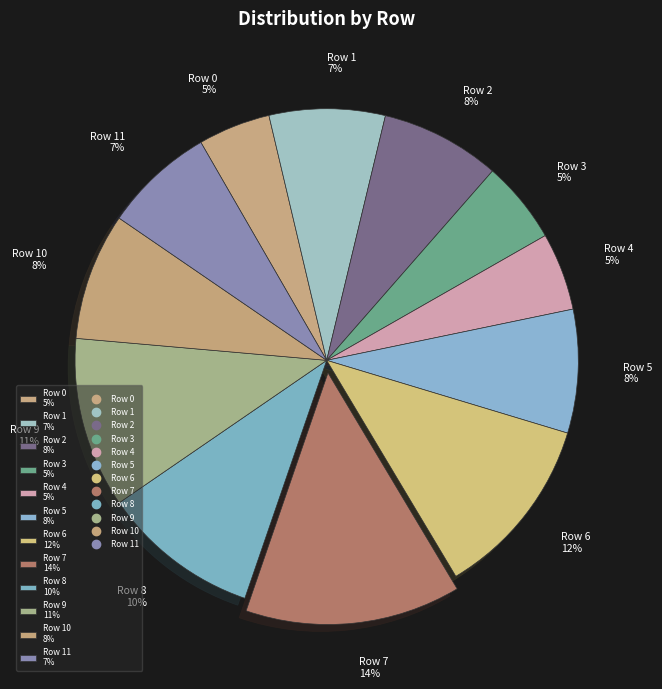

Is there a majority slice in this chart?

No